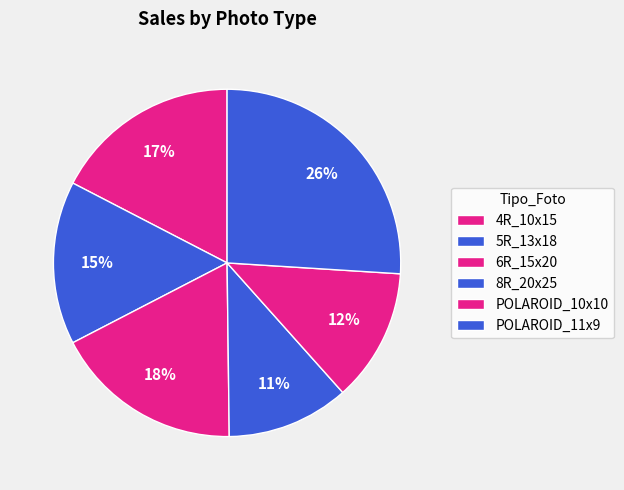

What percentage do 4R_10x15 and 6R_15x20 together represent?

35.0%